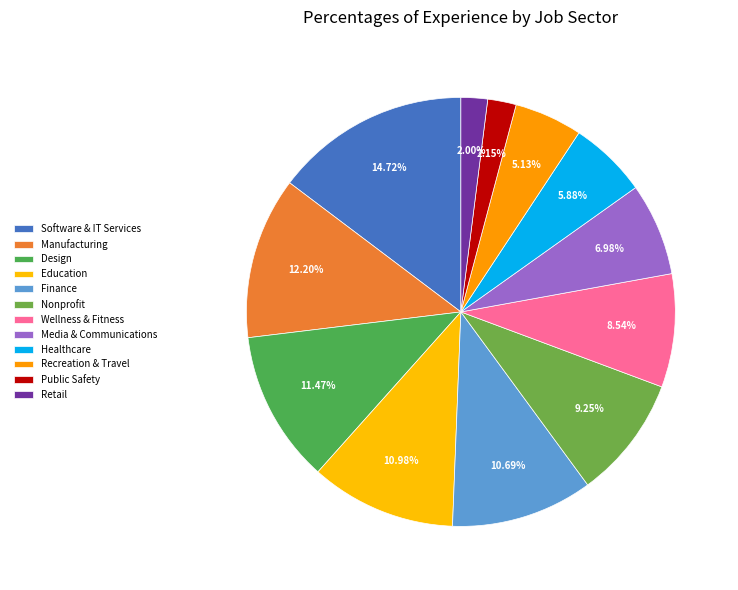

Rank the categories by value from lowest to highest.

Retail, Public Safety, Recreation & Travel, Healthcare, Media & Communications, Wellness & Fitness, Nonprofit, Finance, Education, Design, Manufacturing, Software & IT Services